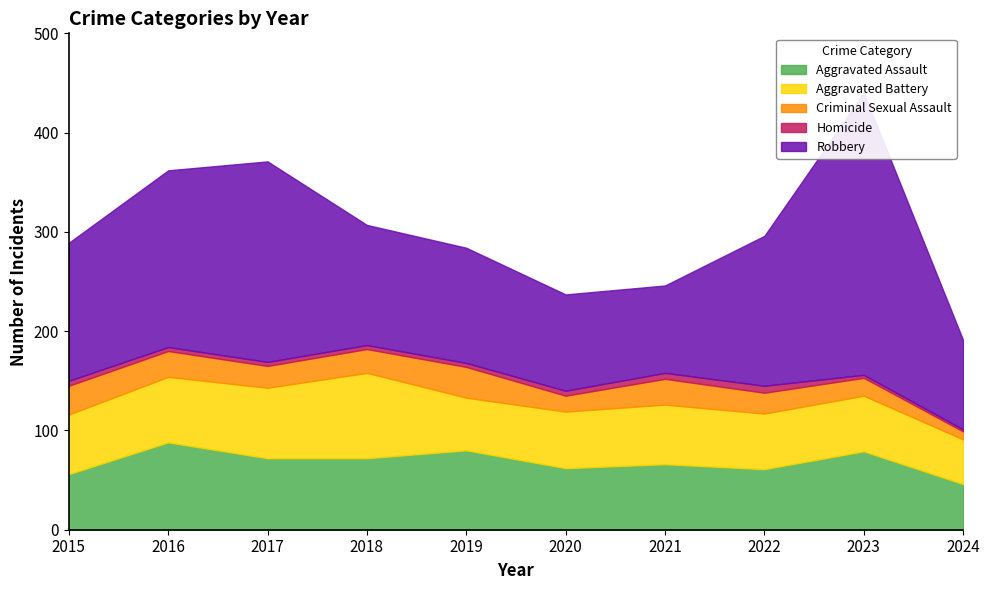

Count the Homicide values in the range 4 to 5.

6